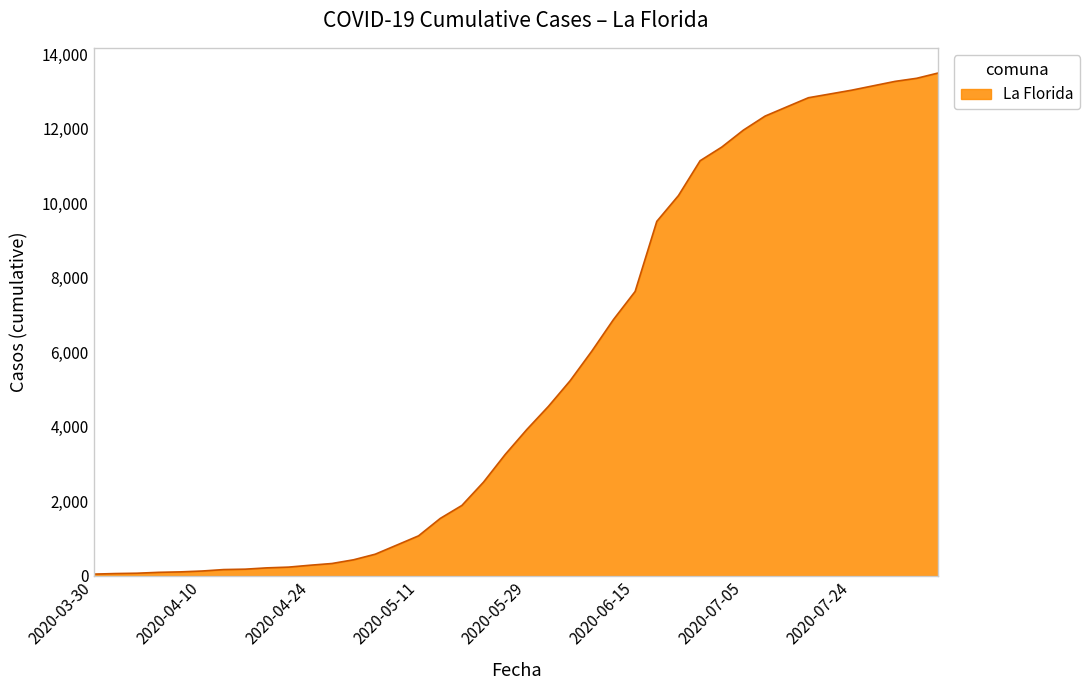

What is the maximum value shown in the chart?

13500